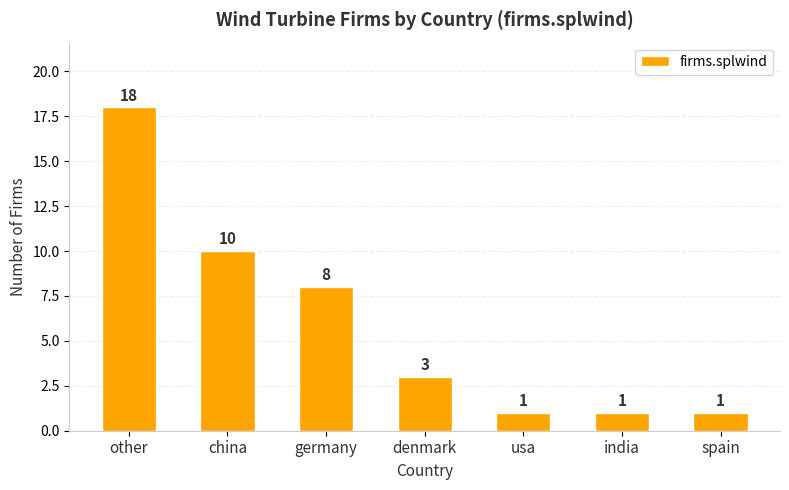

What is the difference between the maximum and minimum values?

17